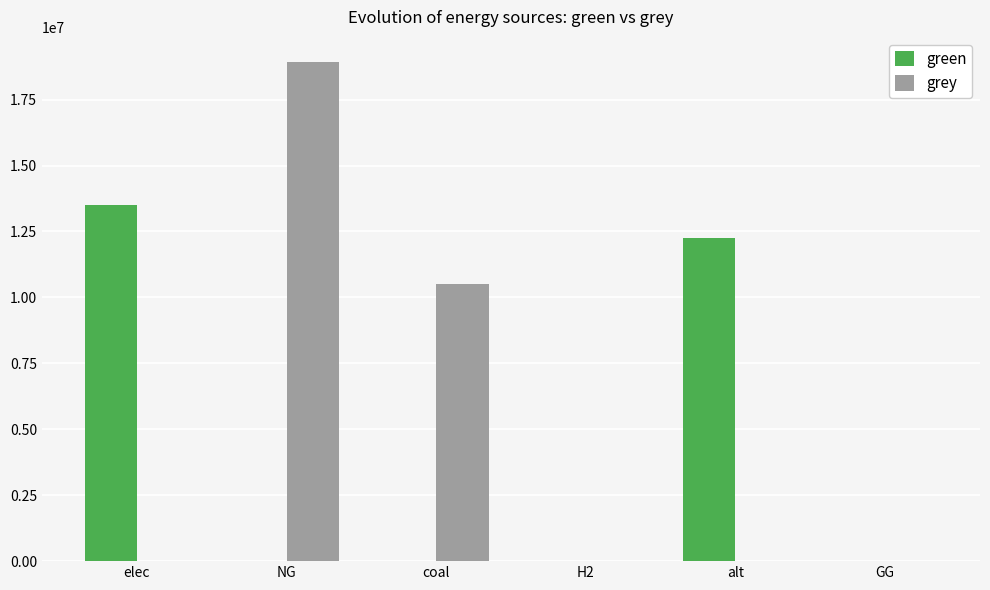

How many categories are shown in the chart?

6